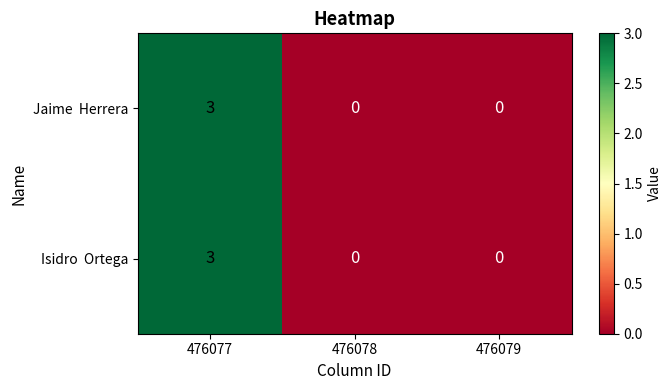

Count the number of categories in the chart.

3